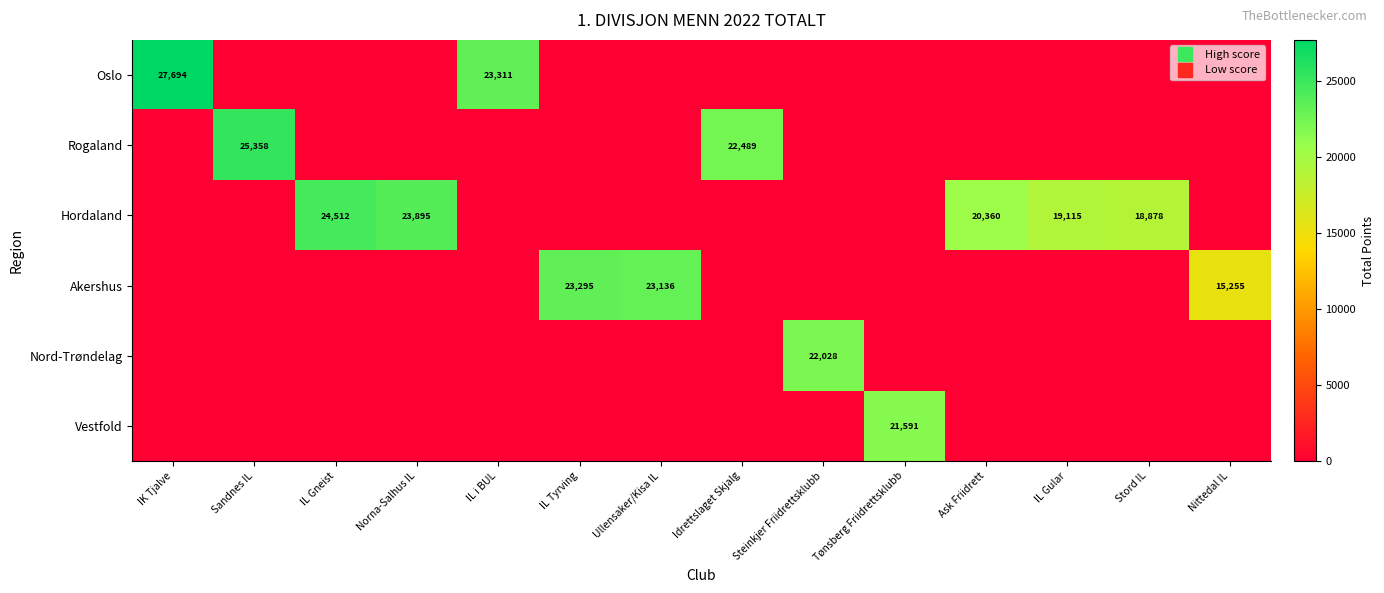

Is it true that Oslo equals 0 at IL Gular?

True